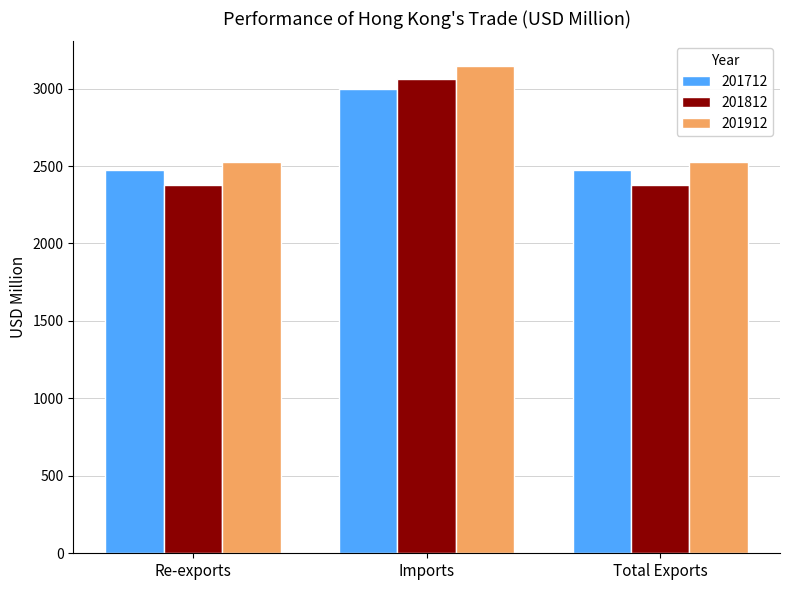

What is the difference between the 201912 values at Imports and Re-exports?

619.4